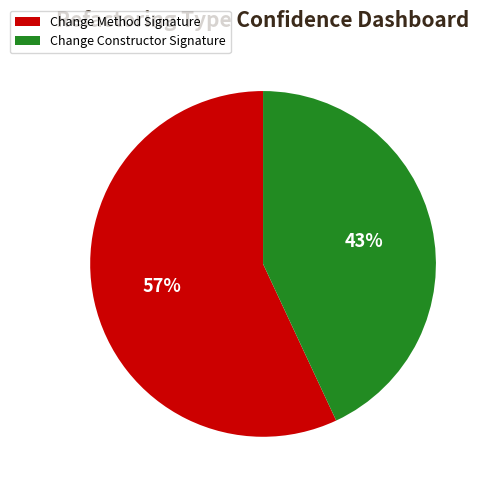

To the nearest percent, what is the difference between the largest and smallest slice percentages?

14%